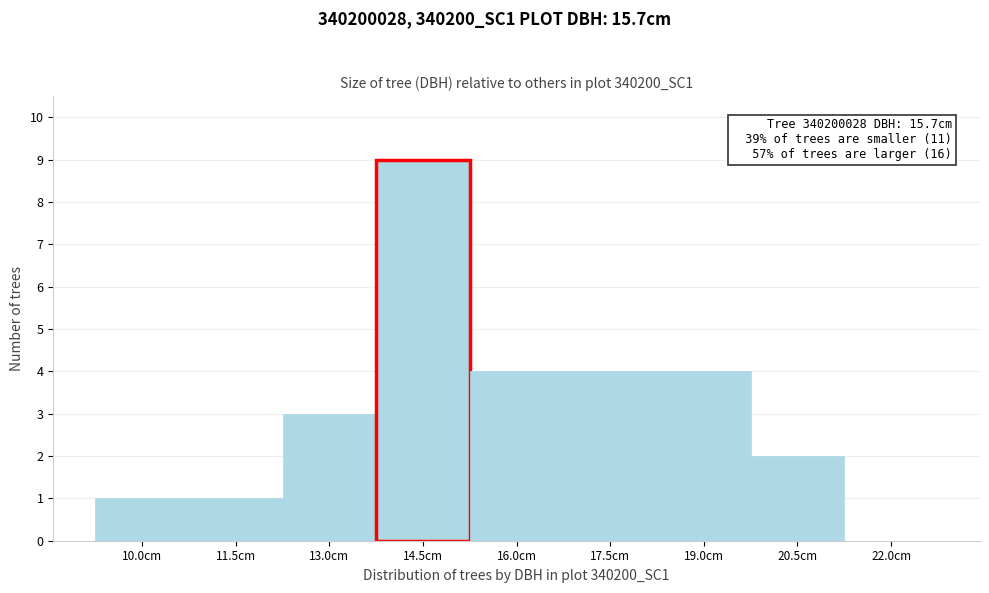

Reading left to right, transcribe all the data shown in this chart.

10.0cm=1	11.5cm=1	13.0cm=3	14.5cm=9	16.0cm=4	17.5cm=4	19.0cm=4	20.5cm=2	22.0cm=0